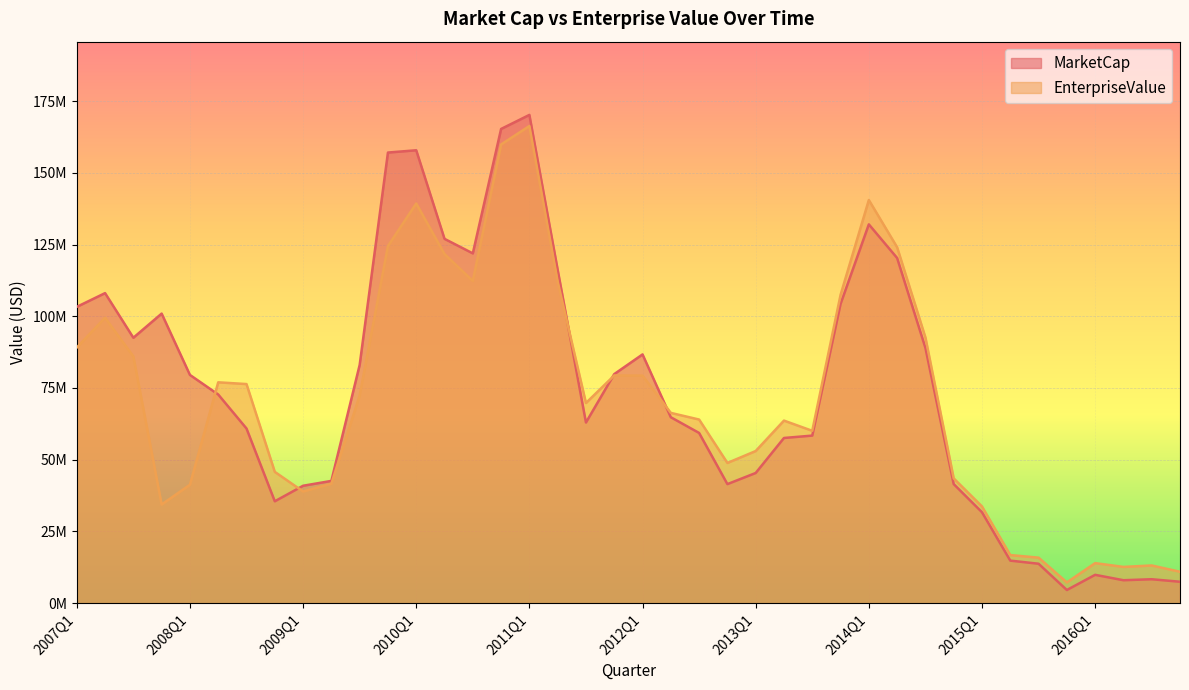

Reading left to right, transcribe all the data shown in this chart.

MarketCap: 103282267.2	108073440.0	92514960.0	100933590.0	79559418.0	72736356.0	60878882.4	35513445.6	40927080.6	42622560.0	83026476.0	157068977.4	157863592.8	126989730.0	121924060.8	165293798.4	170187364.8	116229741.6	62968752.0	79846326.0	86705976.0	64806780.0	59331657.6	41500710.0	45374109.6	57579225.6	58410328.2	104295331.2	132033451.2	120310262.4	88999468.8	41510536.8	31693855.8	14837212.1	13745029.2	4587862.5	9881550.0	7998500.0	8344000.0	7468236.8
EnterpriseValue: 89093067.2	99502140.0	86000360.0	34392790.0	41273818.0	76983356.0	76371482.4	45766545.6	38942080.6	41643560.0	72355476.0	124465977.4	139313592.8	121677730.0	112310060.8	159883798.4	166311364.8	112078741.6	69765752.0	79372326.0	79321976.0	66324780.0	64008657.6	48875710.0	53027109.6	63638225.6	60072328.2	107440331.2	140521451.2	124056262.4	92636468.8	43500536.8	33717855.8	16770212.1	15868029.2	7233862.5	13960550.0	12638500.0	13140000.0	10950236.8